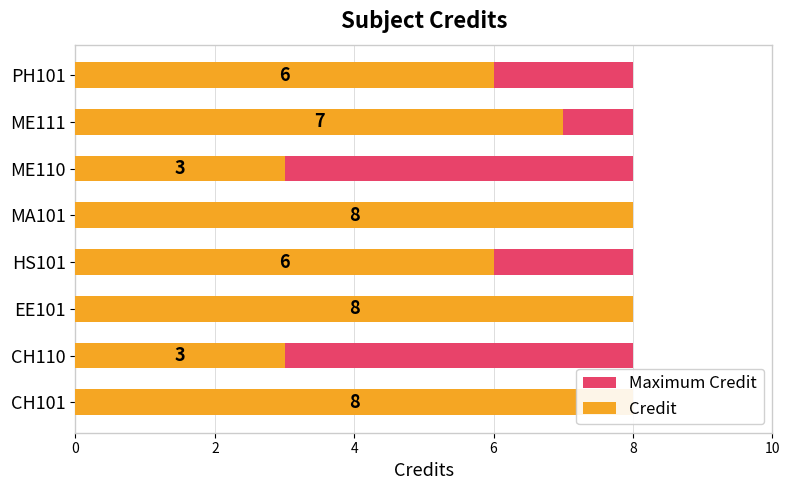

Which series has the widest spread of values?

Credit